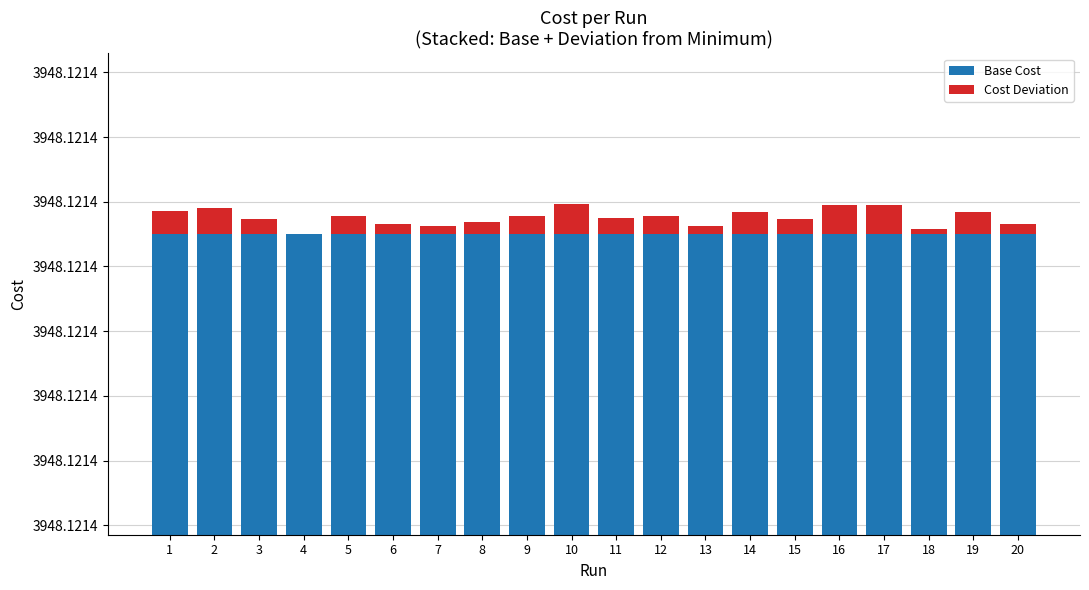

Rank the series by their maximum value, from lowest to highest.

Cost Deviation, Base Cost